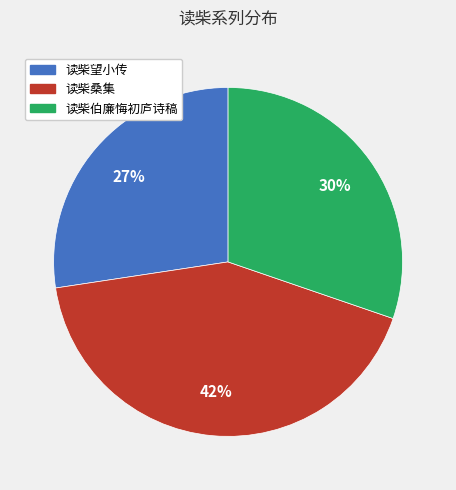

Does any single category account for the majority?

No